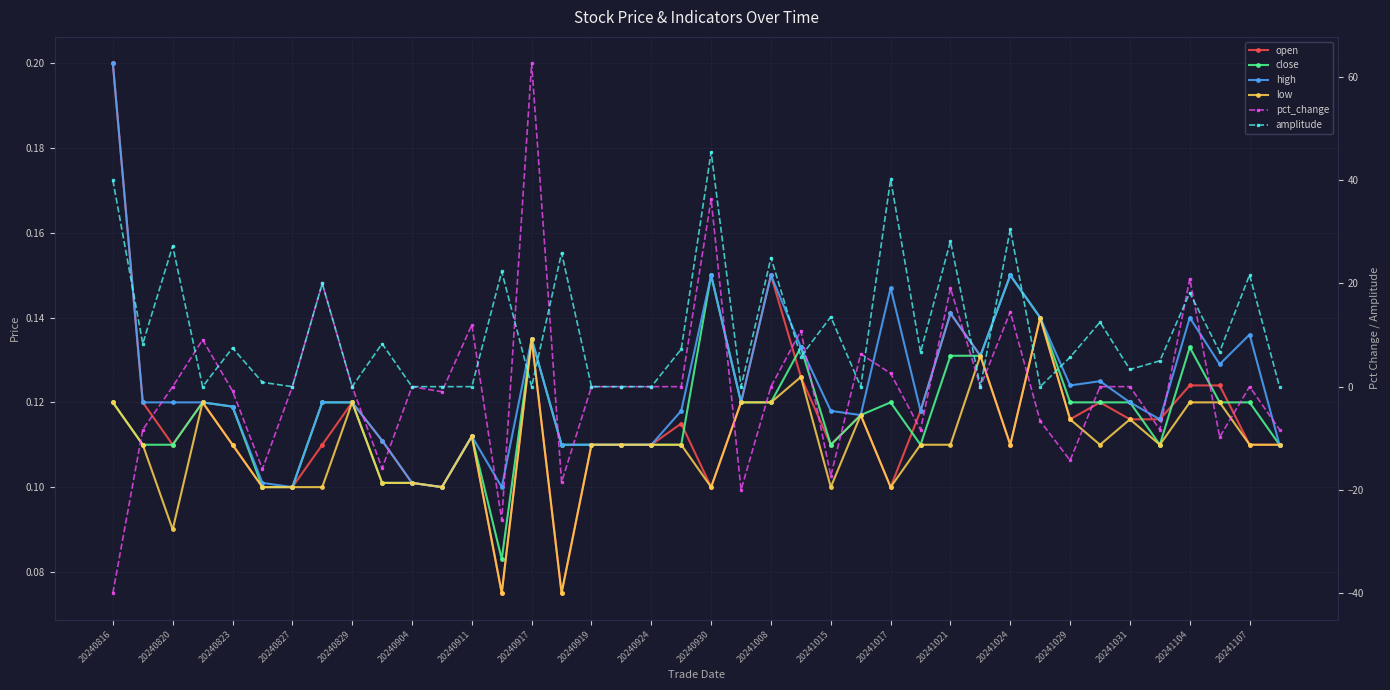

Is the value of amplitude at 33 greater than the value of close at 20241031?

Yes